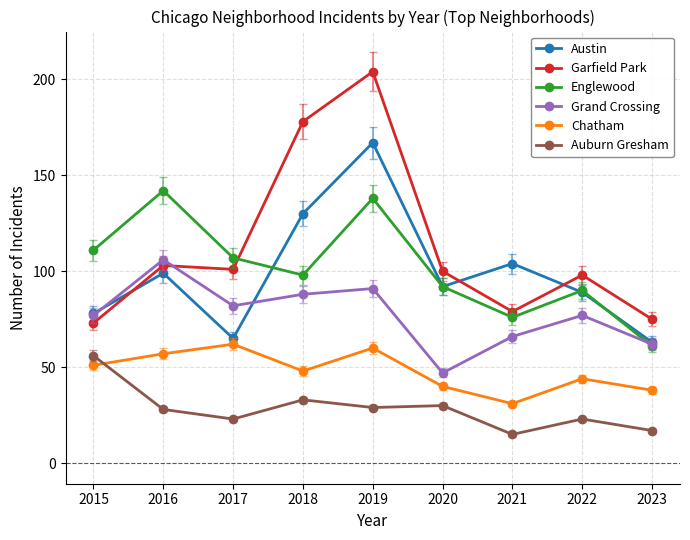

In Auburn Gresham, how many points are lower than both neighbors (excluding endpoints)?

3